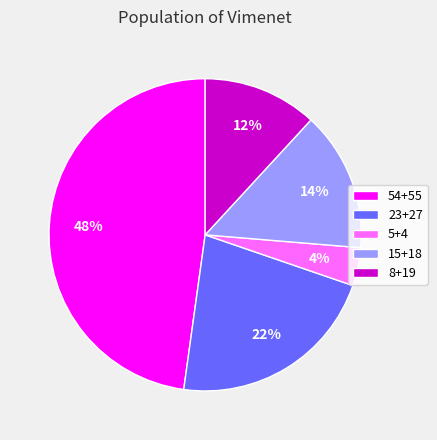

To the nearest percent, what is the average slice percentage?

20%